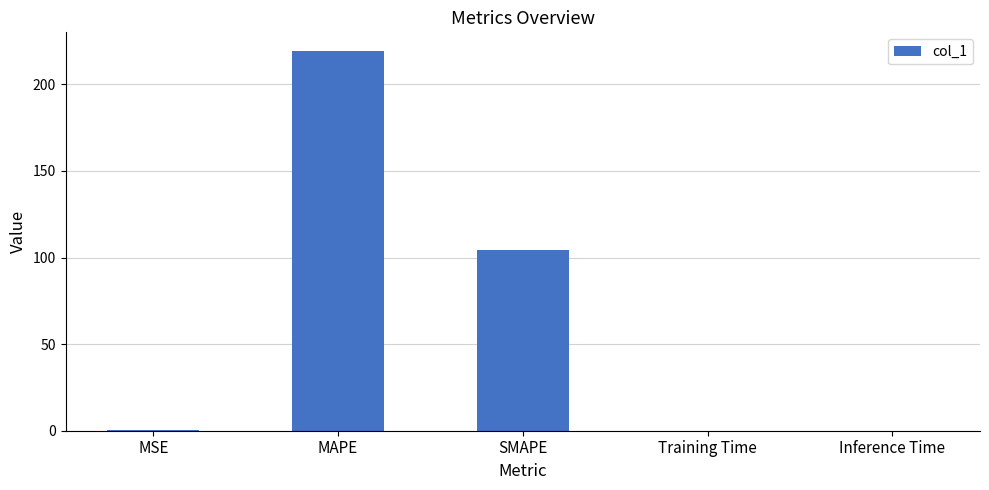

The chart shows a value of 391.9 at MAPE. True or false?

False